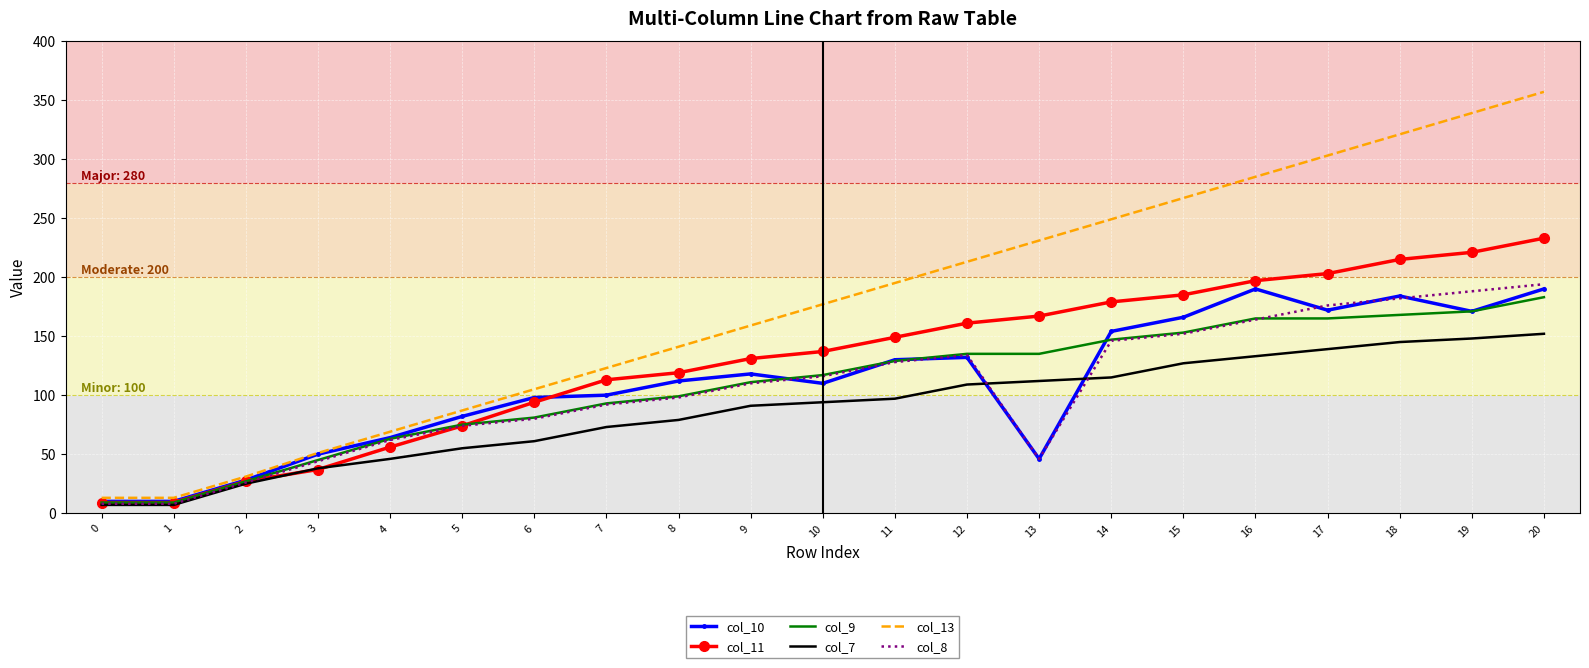

True or false: col_13 has more than 1 points higher than both neighbors.

False